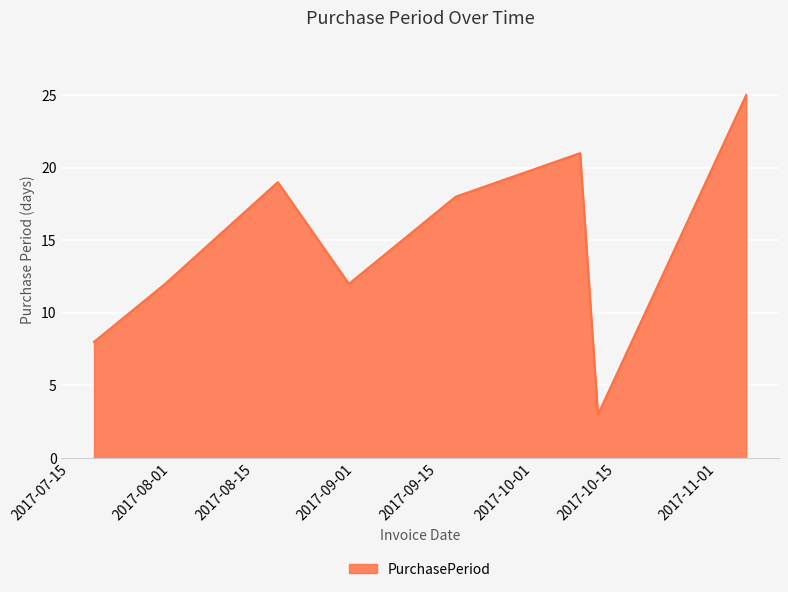

Does the chart display data point markers on the line(s)?

No